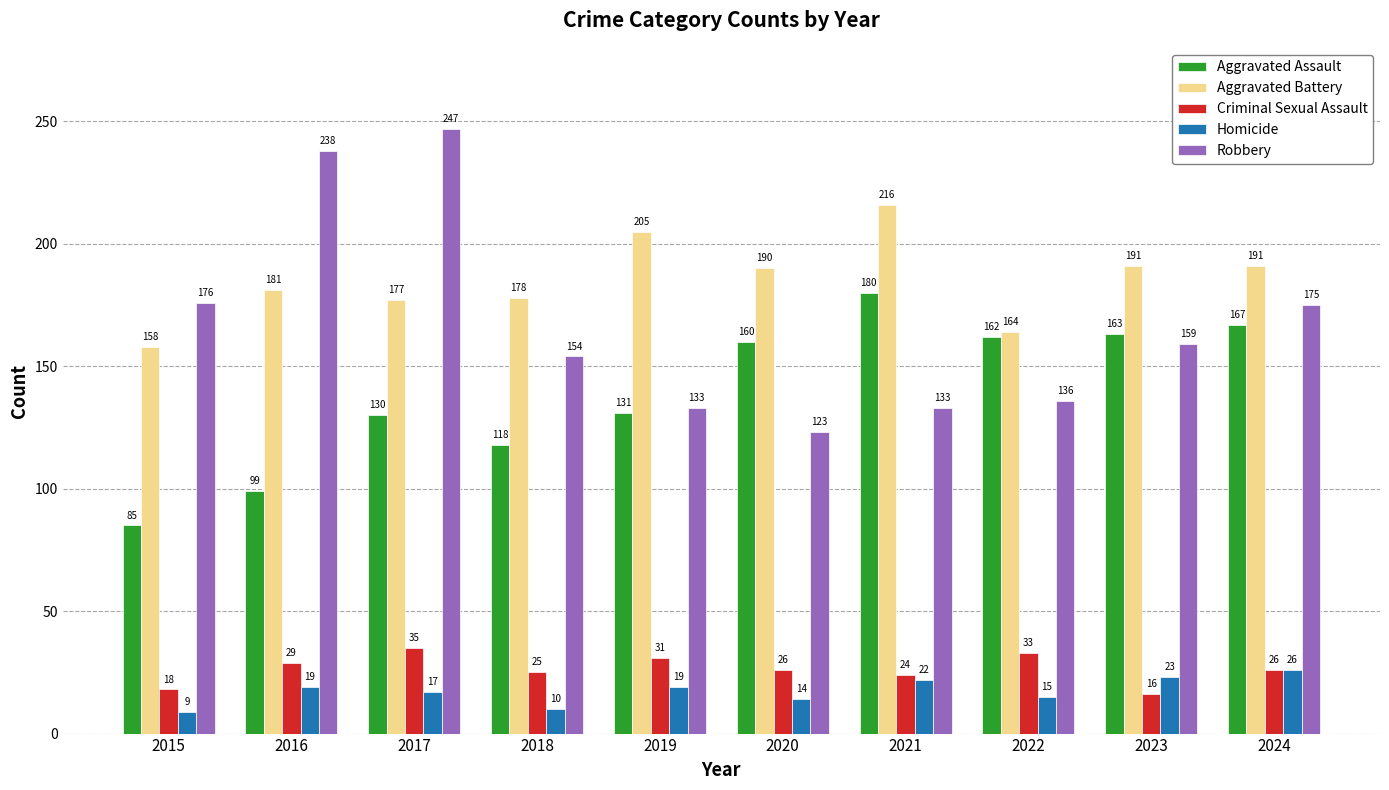

What is the difference between the maximum and minimum values in the Homicide series?

17